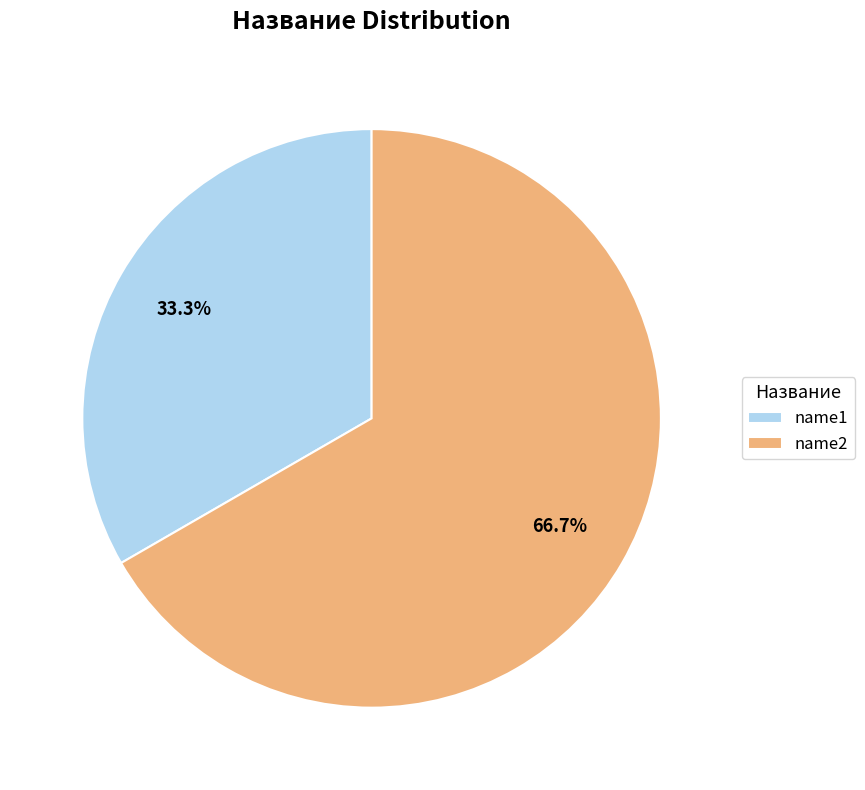

Rank the categories by value from highest to lowest.

name2, name1